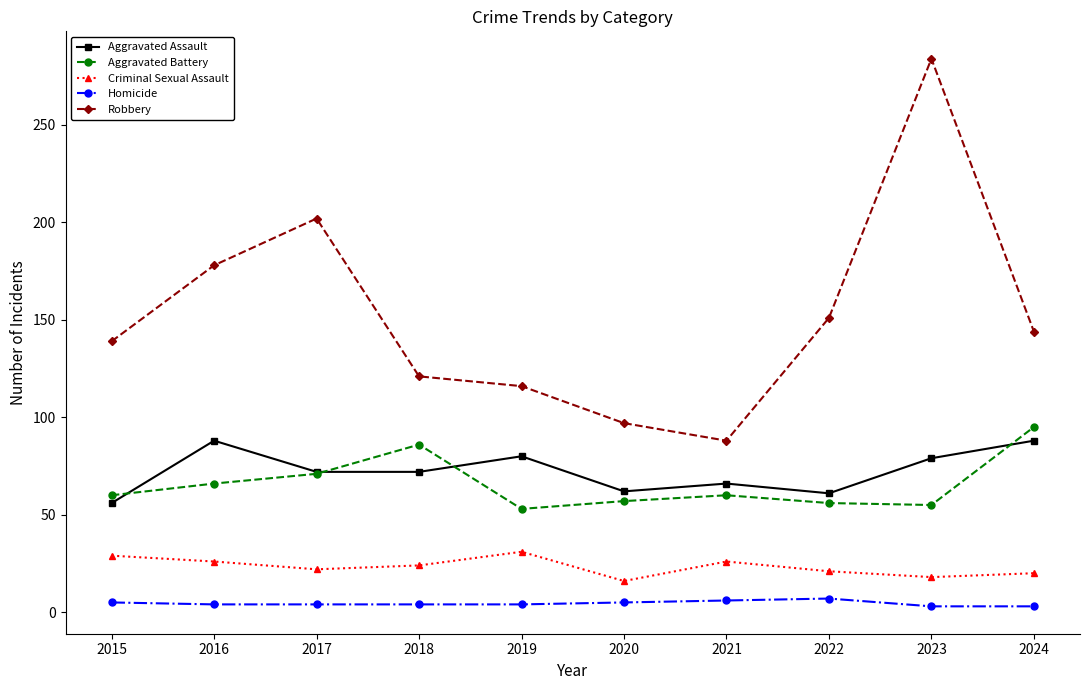

Where is the first local maximum for Aggravated Battery?

2018